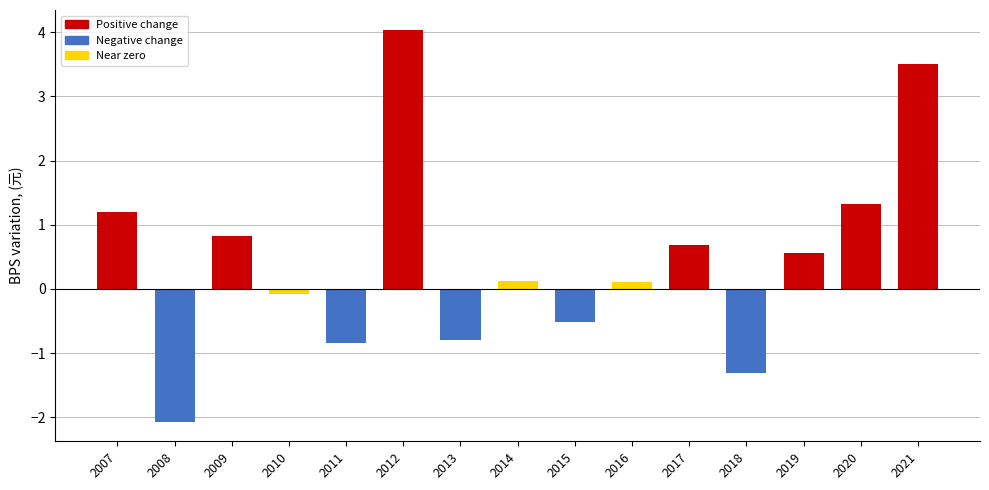

Which has a higher value, 2019 or 2010?

2019